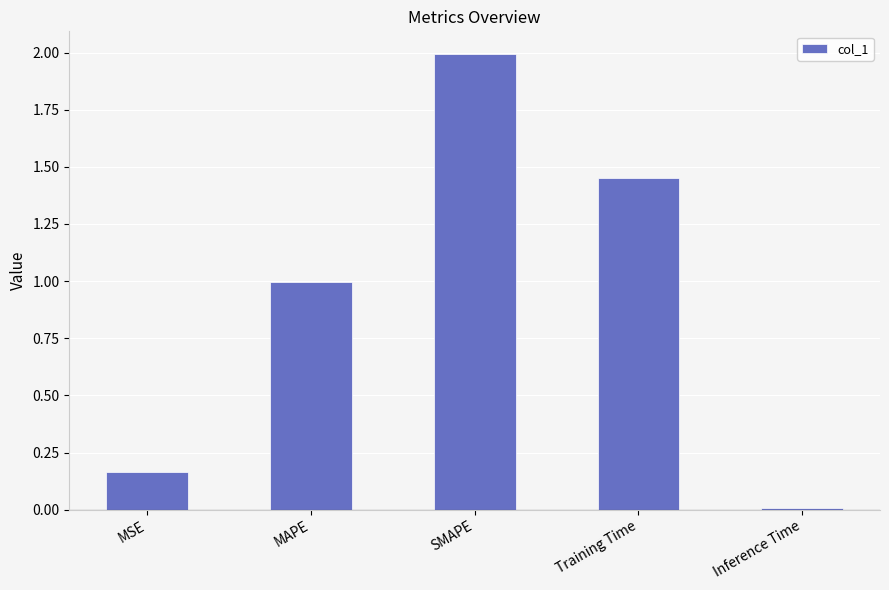

Rank the categories by value from highest to lowest.

SMAPE, Training Time, MAPE, MSE, Inference Time